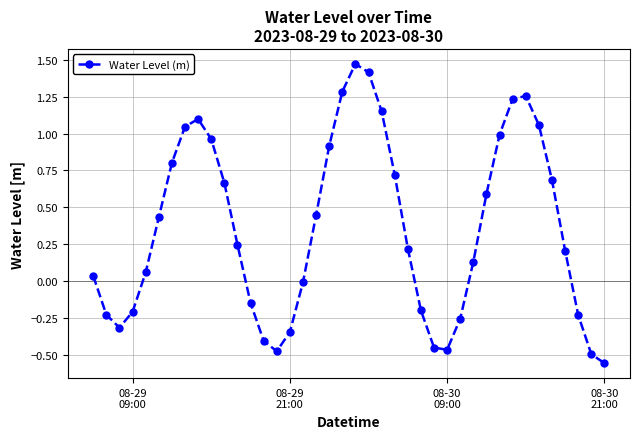

Is this an area chart (filled region under the line)?

No